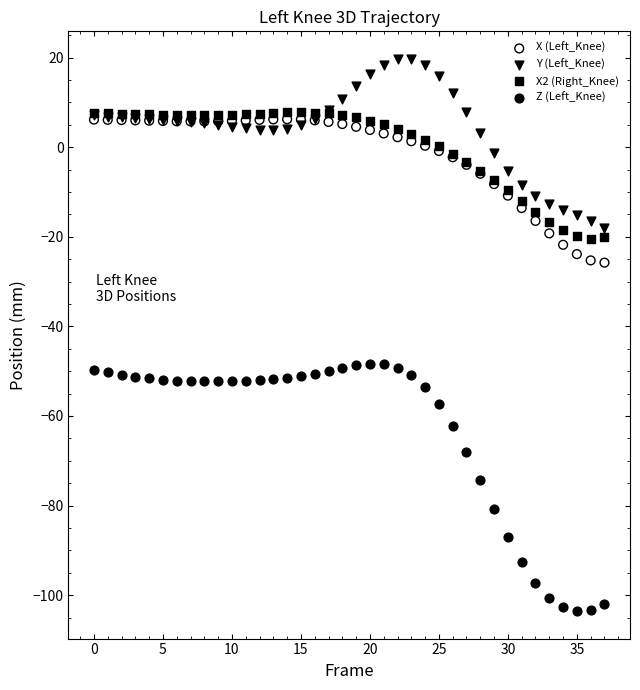

Which series contains the highest Y value?

Y (Left_Knee)